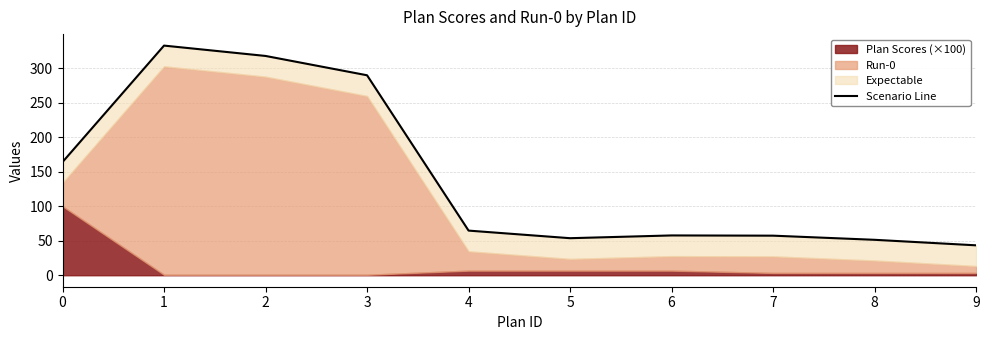

Which label corresponds to the smallest value in the chart?

9